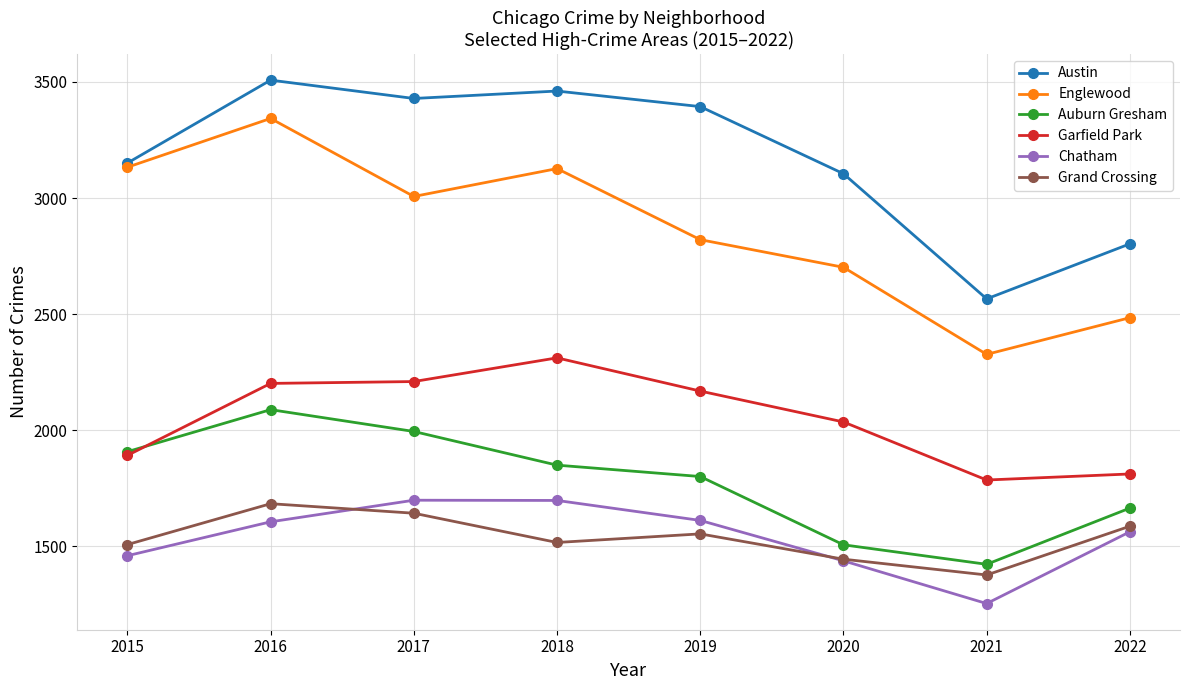

What is the value of the Austin point at the 7th from the left?

2566